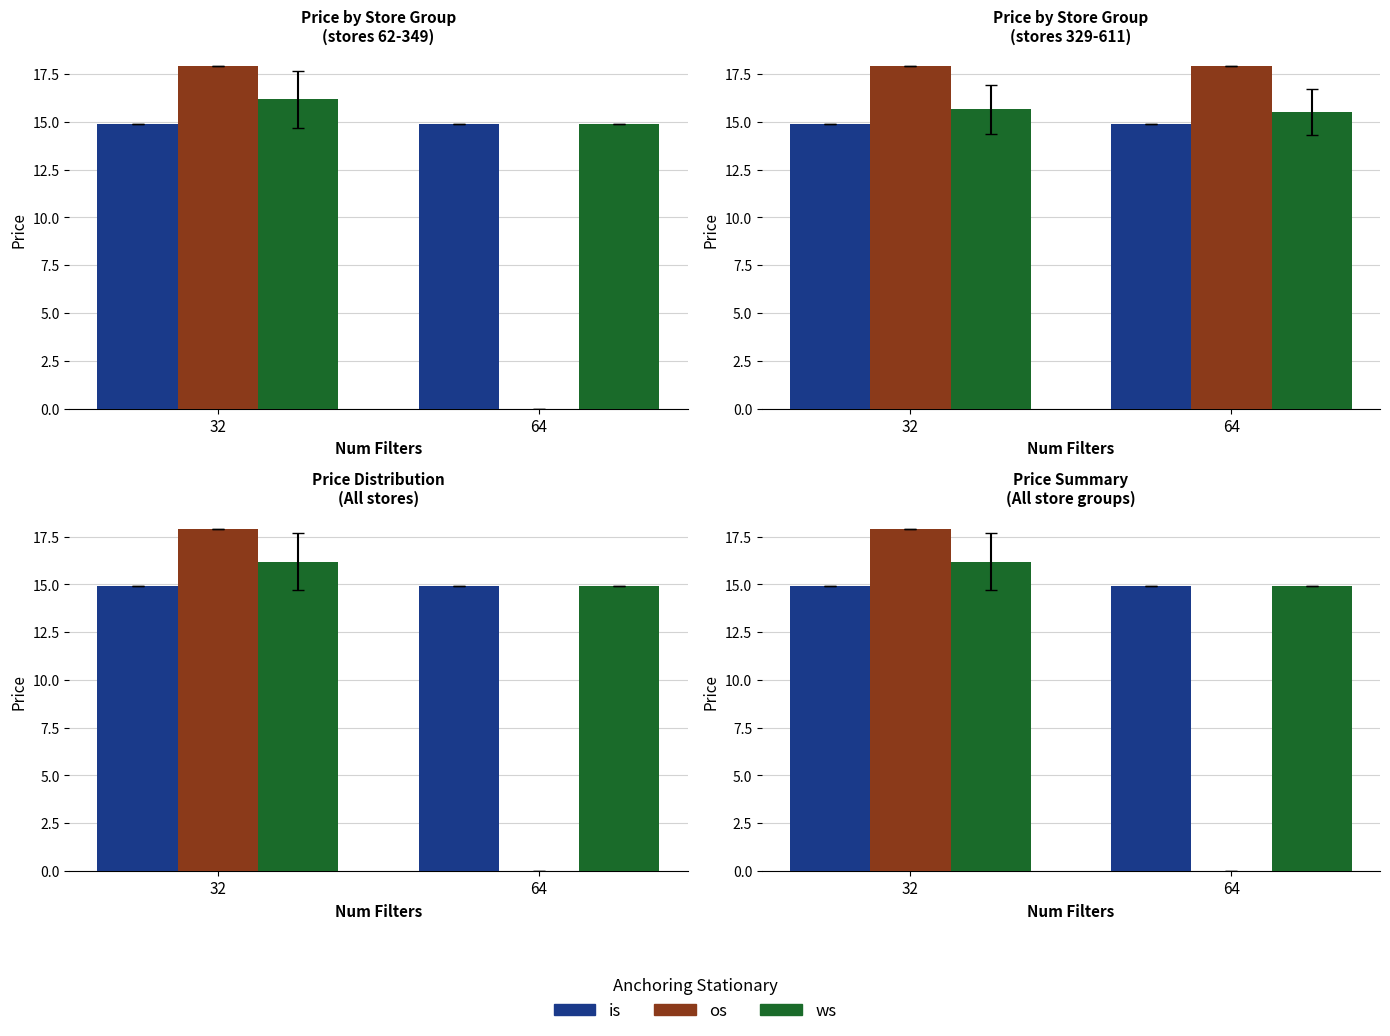

What is the value of the ws bar at the 1st from the left?

16.2